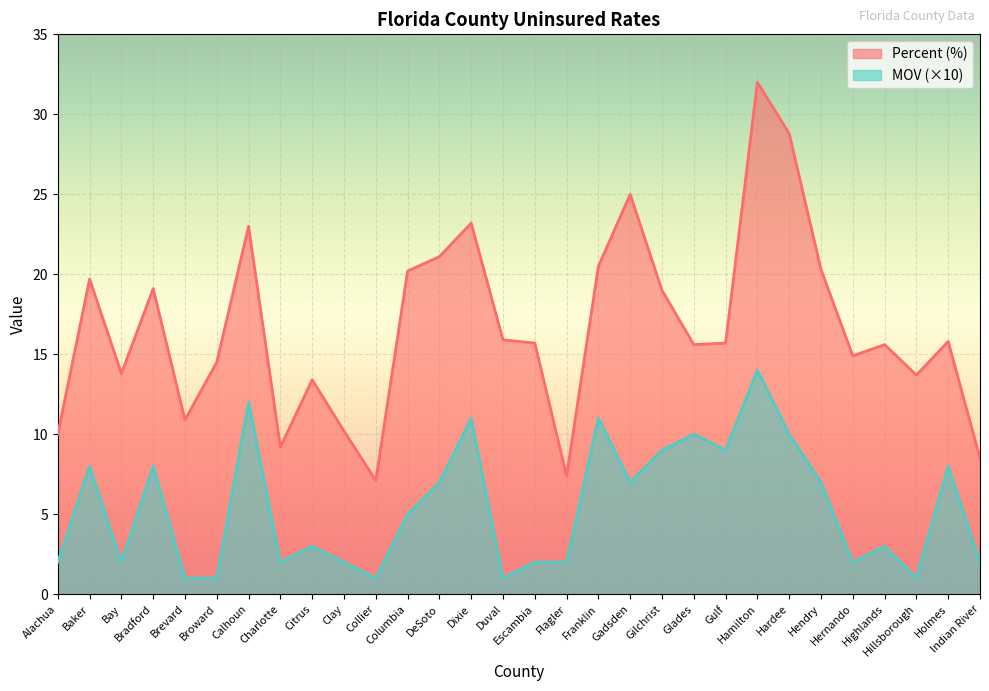

Which series has the largest total across all categories?

Percent (%)